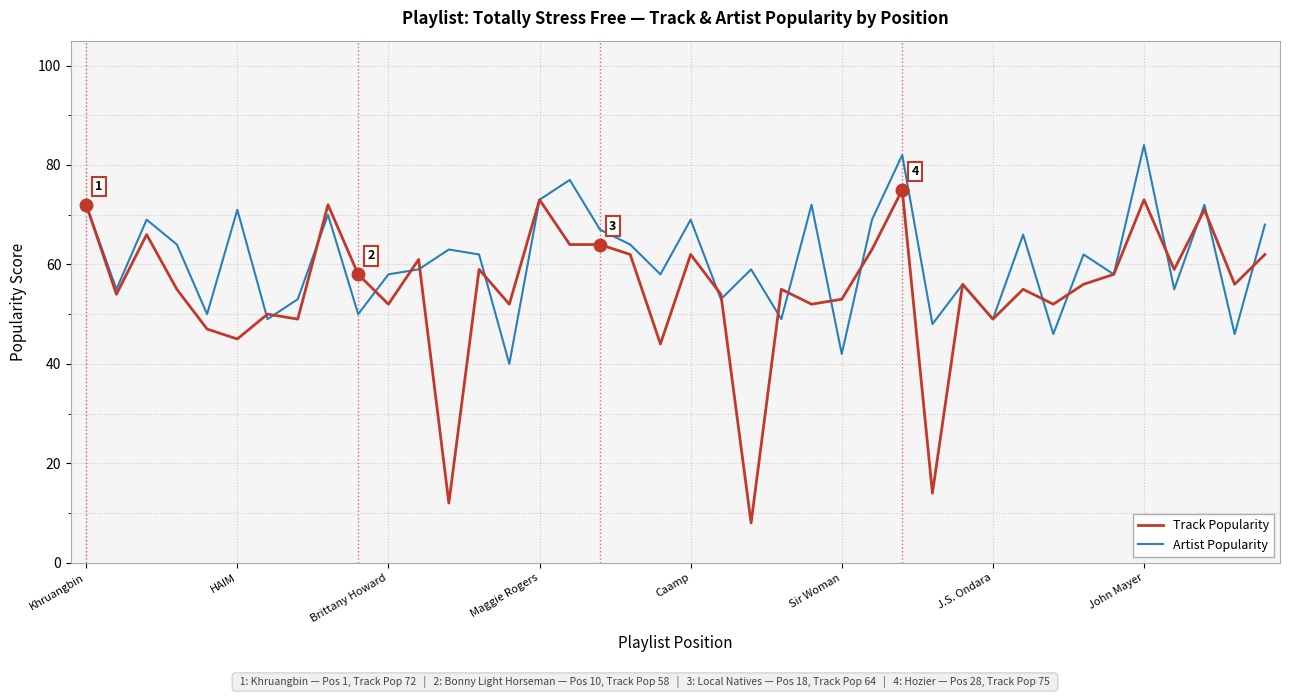

Which series has the largest range (max minus min)?

Track Popularity